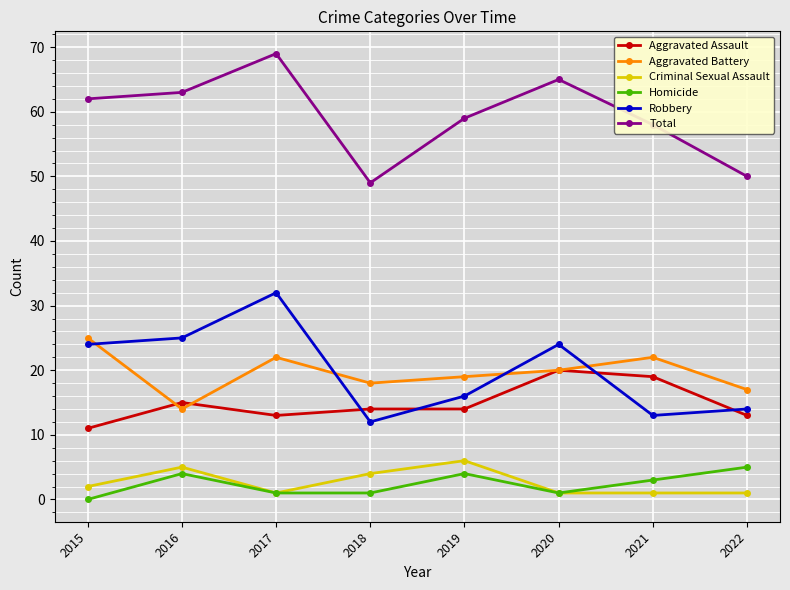

Reading left to right, list all the values displayed in this chart.

Aggravated Assault: 2015=11	2016=15	2017=13	2018=14	2019=14	2020=20	2021=19	2022=13
Aggravated Battery: 2015=25	2016=14	2017=22	2018=18	2019=19	2020=20	2021=22	2022=17
Criminal Sexual Assault: 2015=2	2016=5	2017=1	2018=4	2019=6	2020=1	2021=1	2022=1
Homicide: 2015=0	2016=4	2017=1	2018=1	2019=4	2020=1	2021=3	2022=5
Robbery: 2015=24	2016=25	2017=32	2018=12	2019=16	2020=24	2021=13	2022=14
Total: 2015=62	2016=63	2017=69	2018=49	2019=59	2020=65	2021=58	2022=50